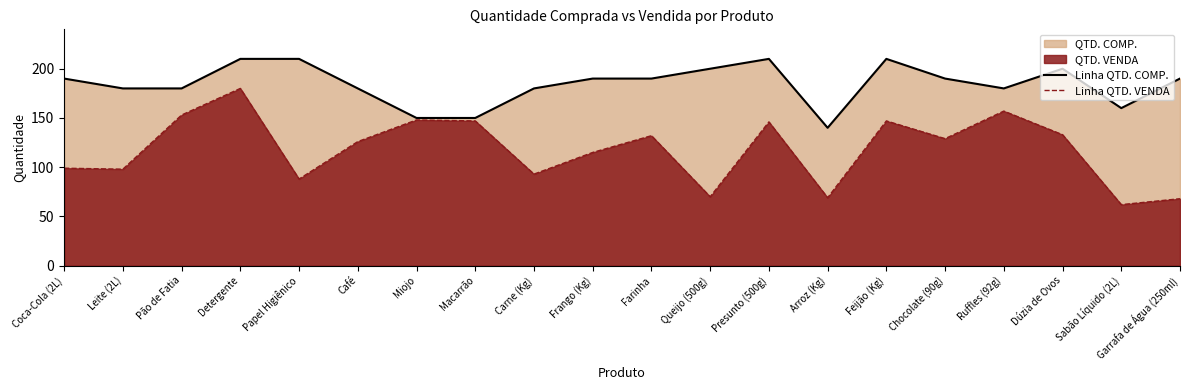

Which series has the widest spread of values?

Linha QTD. VENDA